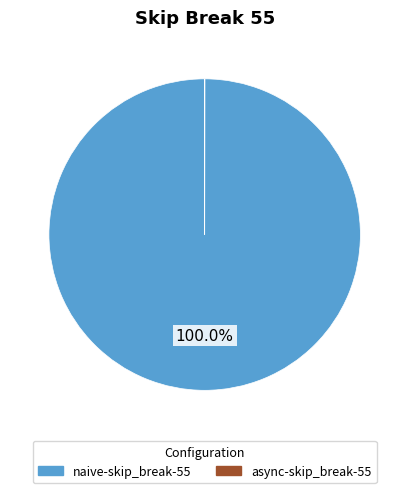

Is naive-skip_break-55 the majority of the pie?

Yes